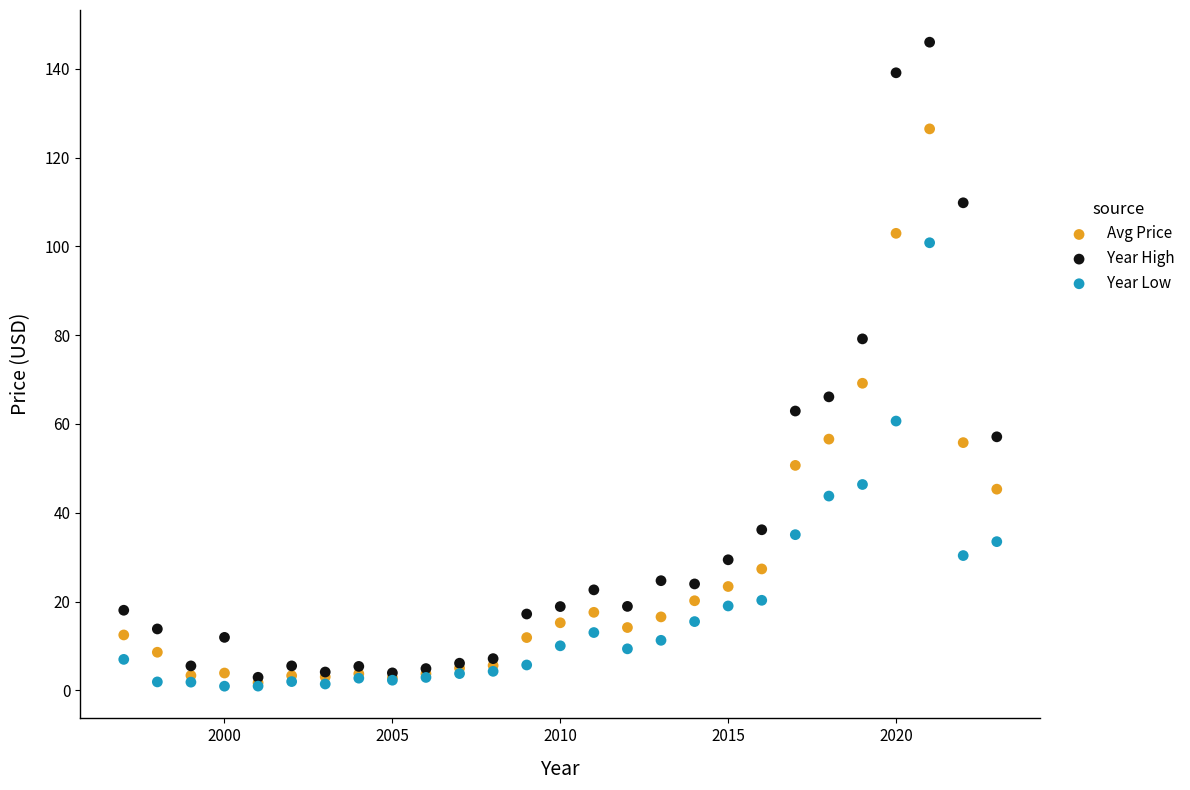

Across all series, what Y value is closest to 73?

69.2